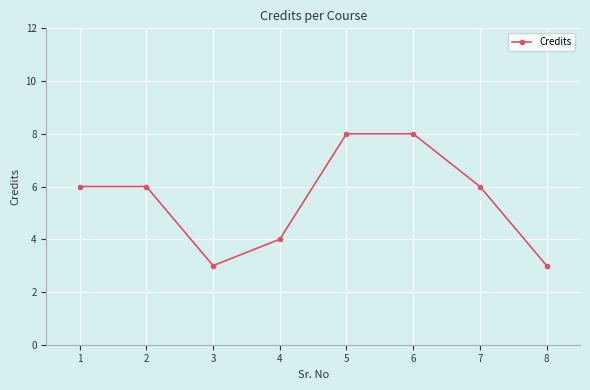

True or false: the data shows 5 at 4.

False